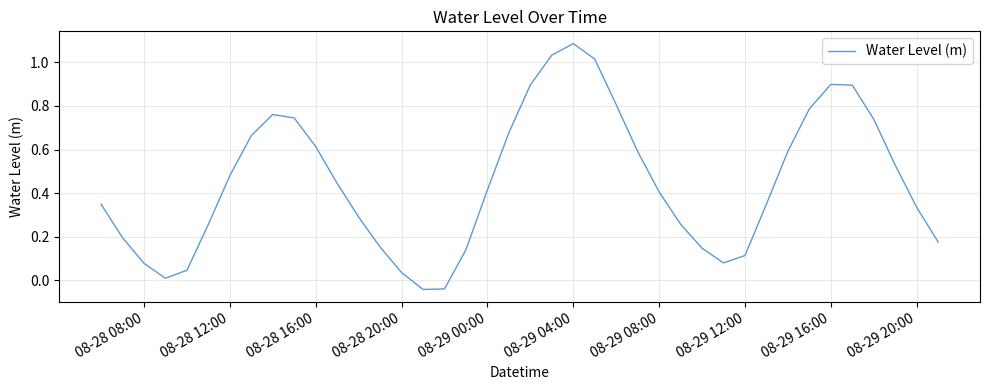

Which category has the highest value across all series?

08-29 04:00